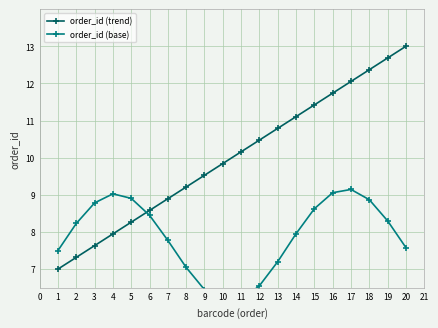

Rank the series by their maximum value, from lowest to highest.

order_id (base), order_id (trend)